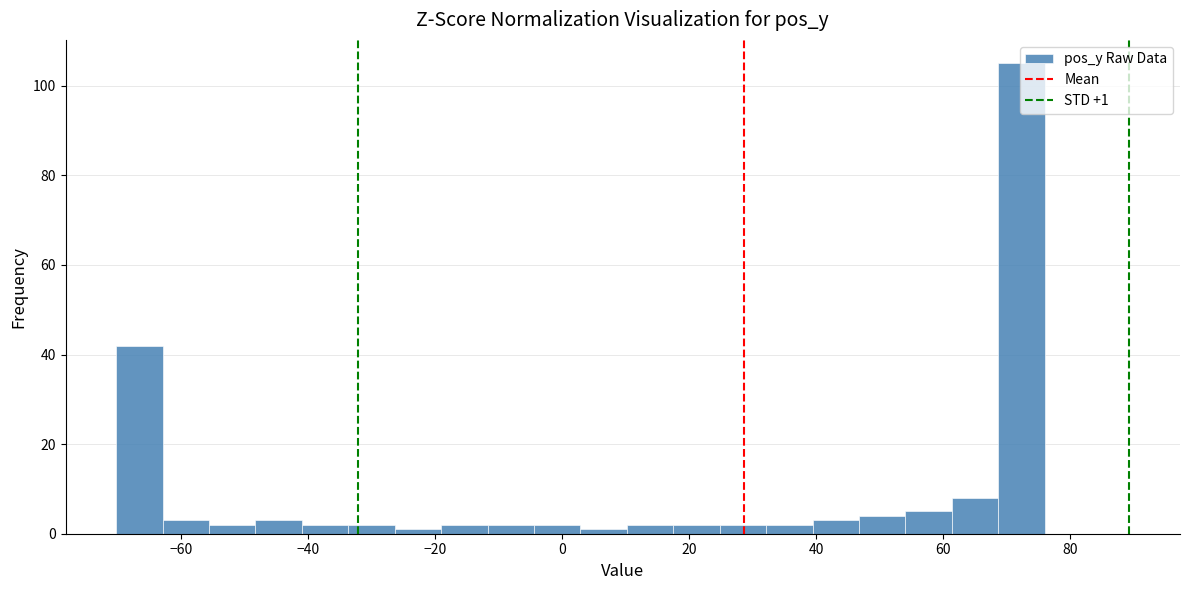

Around what value on the x-axis is the tallest bar? Give the approximate position of its centre, as read against the axis.

72